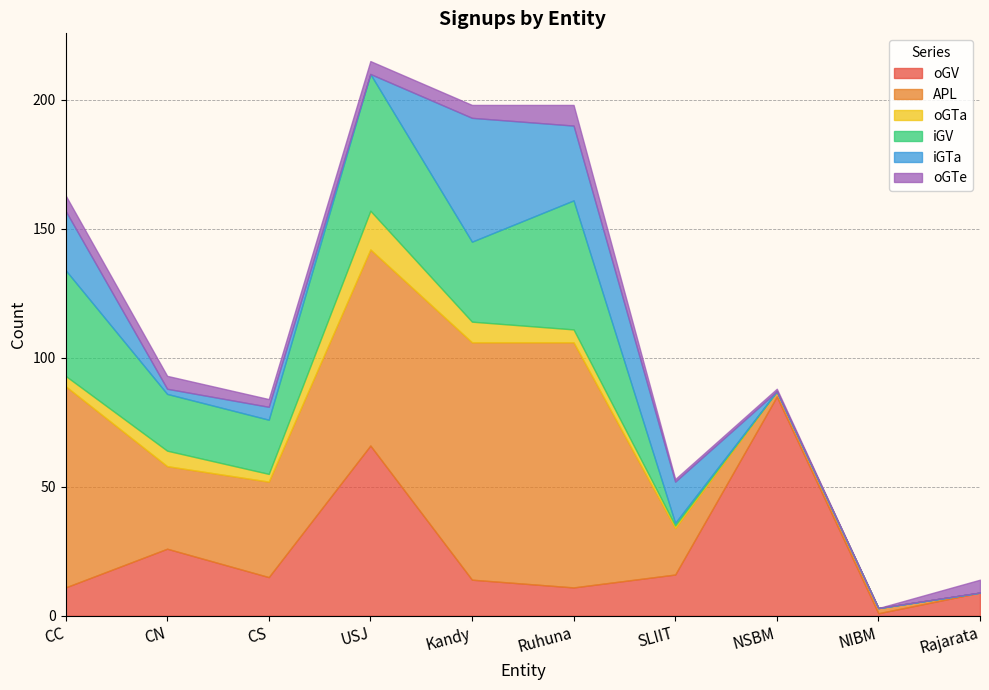

Read the iGTa value at SLIIT, to the nearest 10.

20